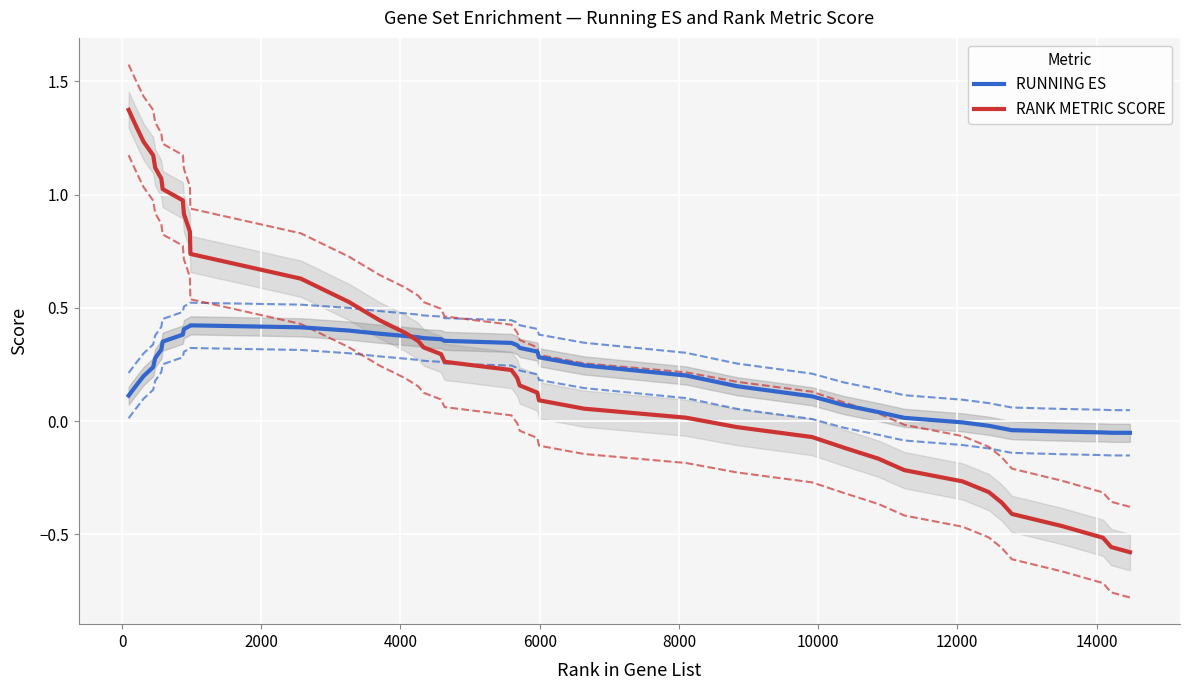

Is it true that RUNNING ES equals 0.2 at 14000?

False